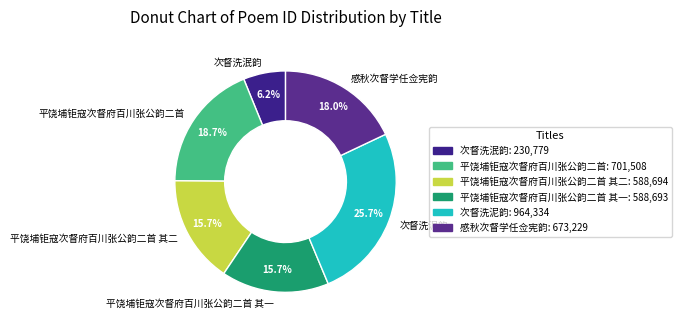

The 平饶埔钜寇次督府百川张公韵二首 其一 slice represents 3% of the pie. True or false?

False